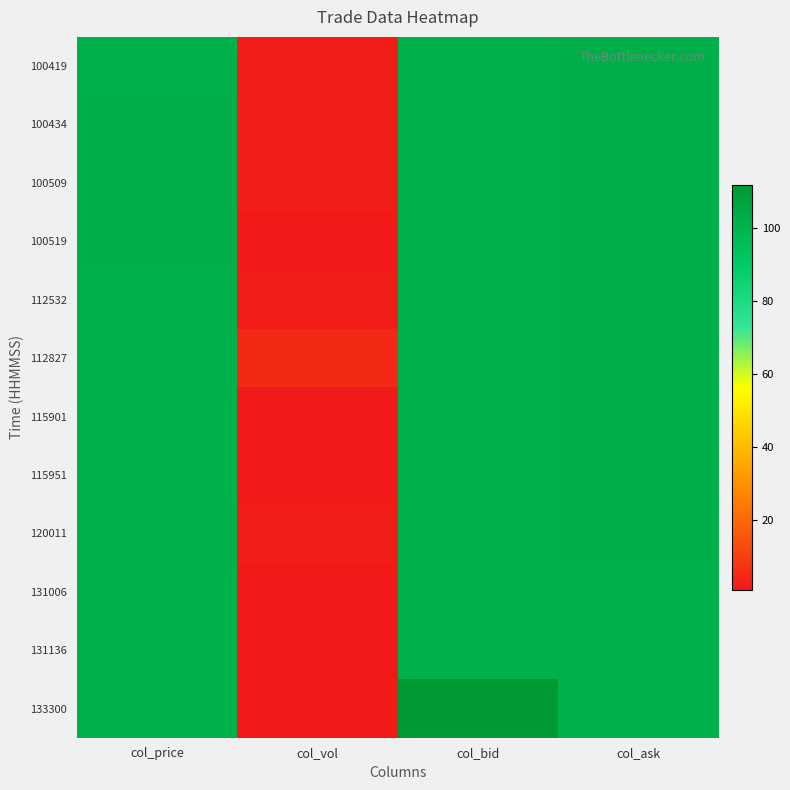

What is the difference between the highest and lowest values at col_bid?

10.3